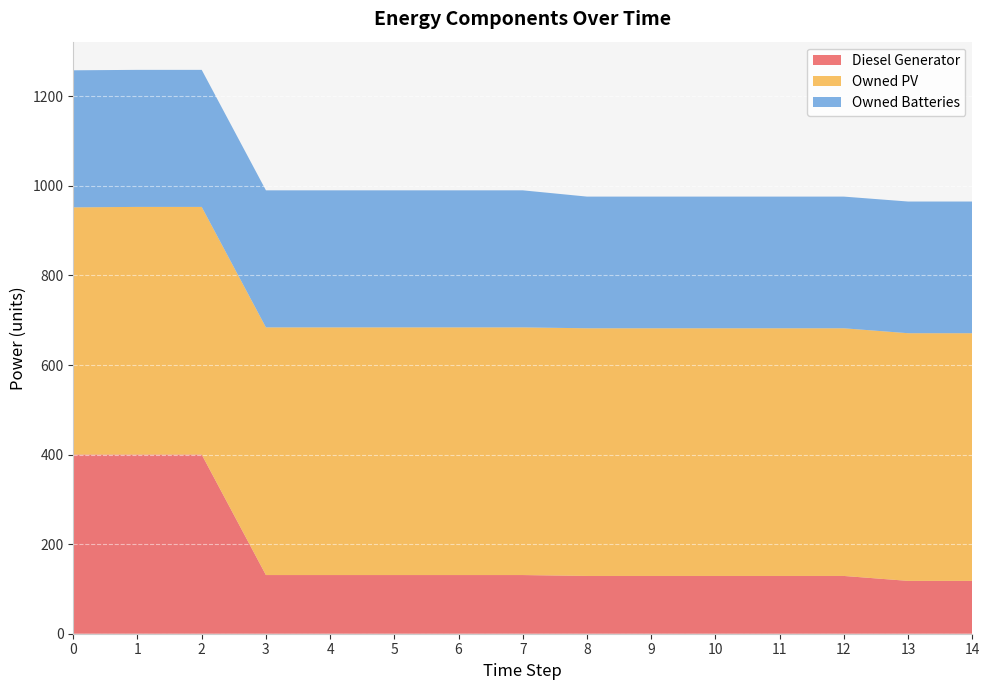

Reading right to left, what are all the values shown in this chart?

Diesel Generator: 118	118	129	129	129	129	129	131	131	131	131	131	400	400	400
Owned PV: 553	553	553	553	553	553	553	553	553	553	553	553	553	553	552
Owned Batteries: 294	294	294	294	294	294	294	306	306	306	306	306	306	306	306